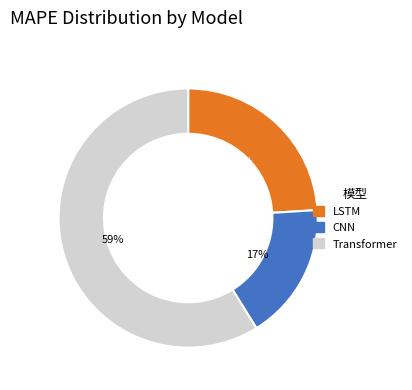

Approximately how many times larger is the value at LSTM compared to CNN?

1.4